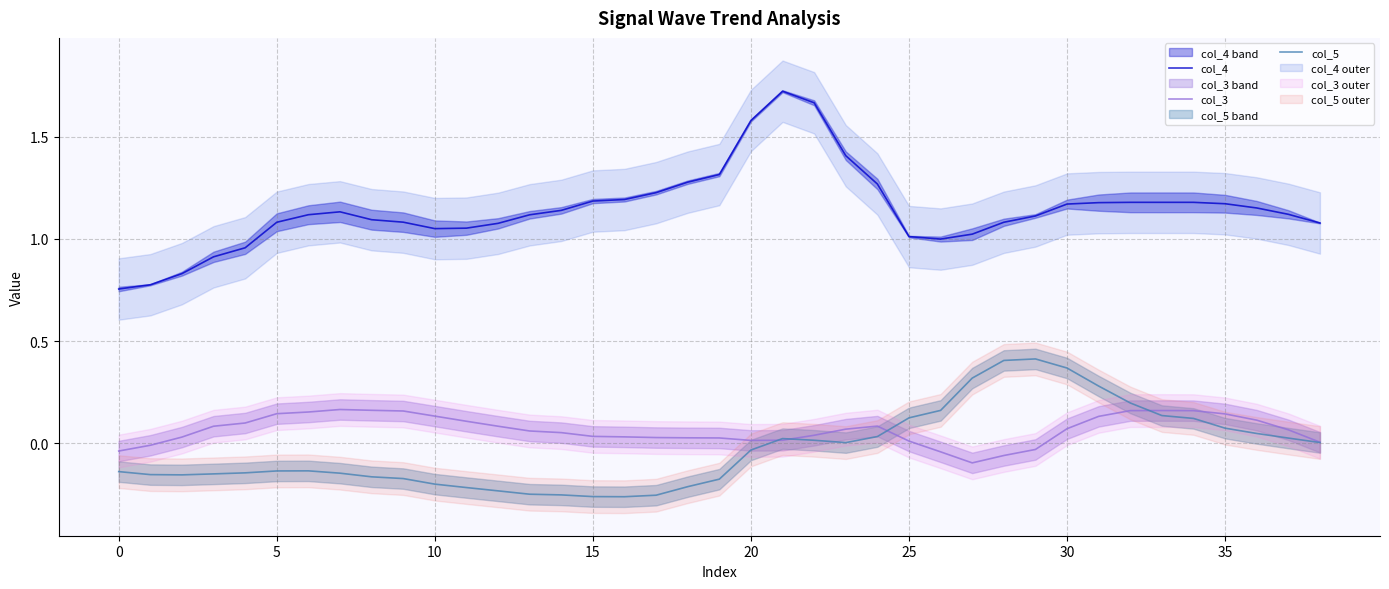

Which series has the largest total across all categories?

col_4